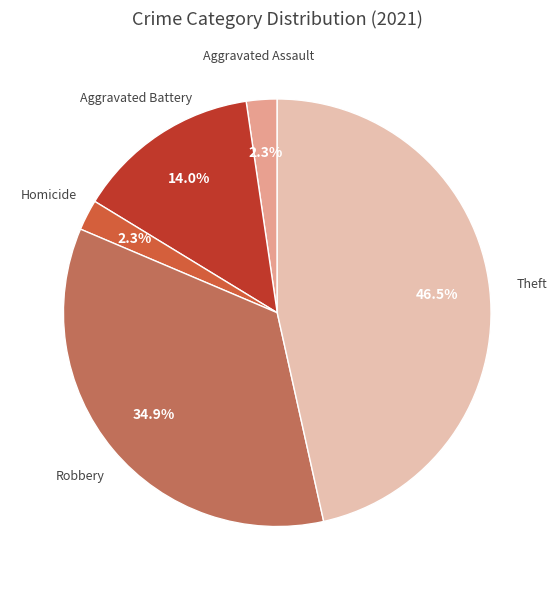

How many slices are in this pie chart?

5